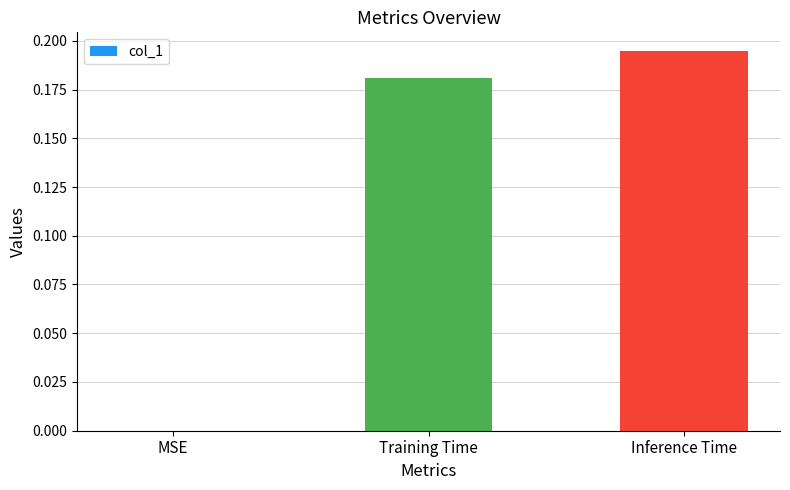

Which label corresponds to the largest value in the chart?

Inference Time